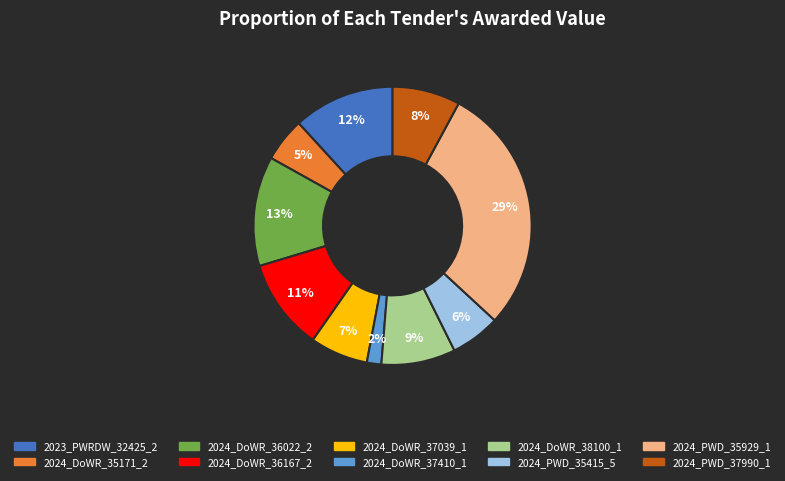

To the nearest percent, what is the average slice percentage?

10%